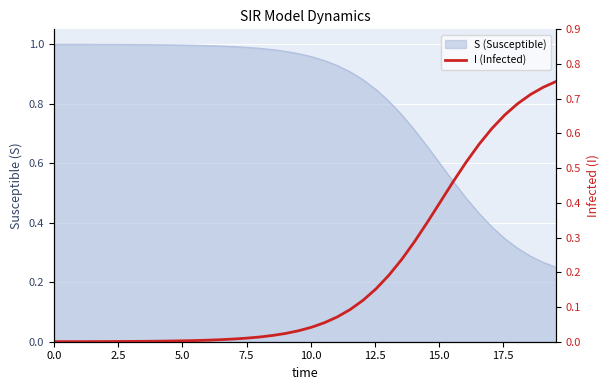

How many lines are shown in the chart?

1